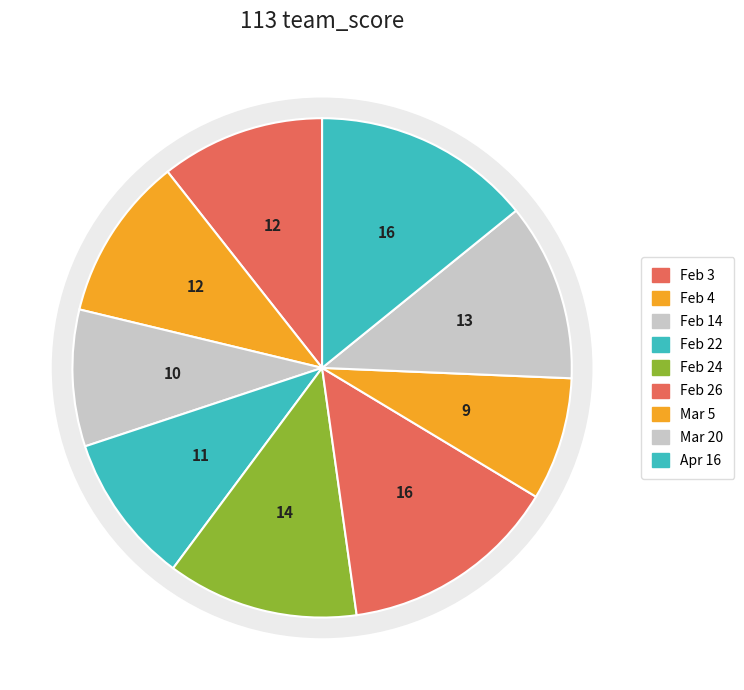

To the nearest percent, what percentage of the pie is Feb 26?

14%